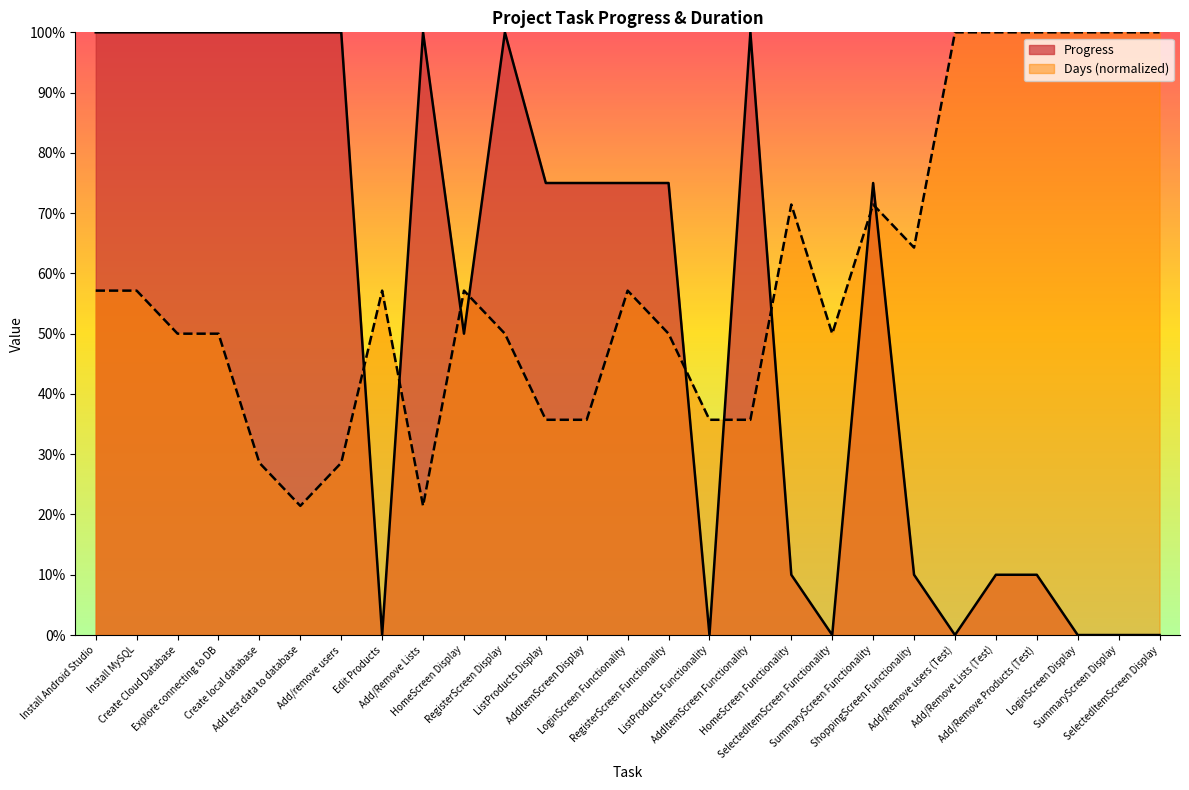

Rank the series at ListProducts Functionality from lowest to highest value.

Progress, Days (normalized)